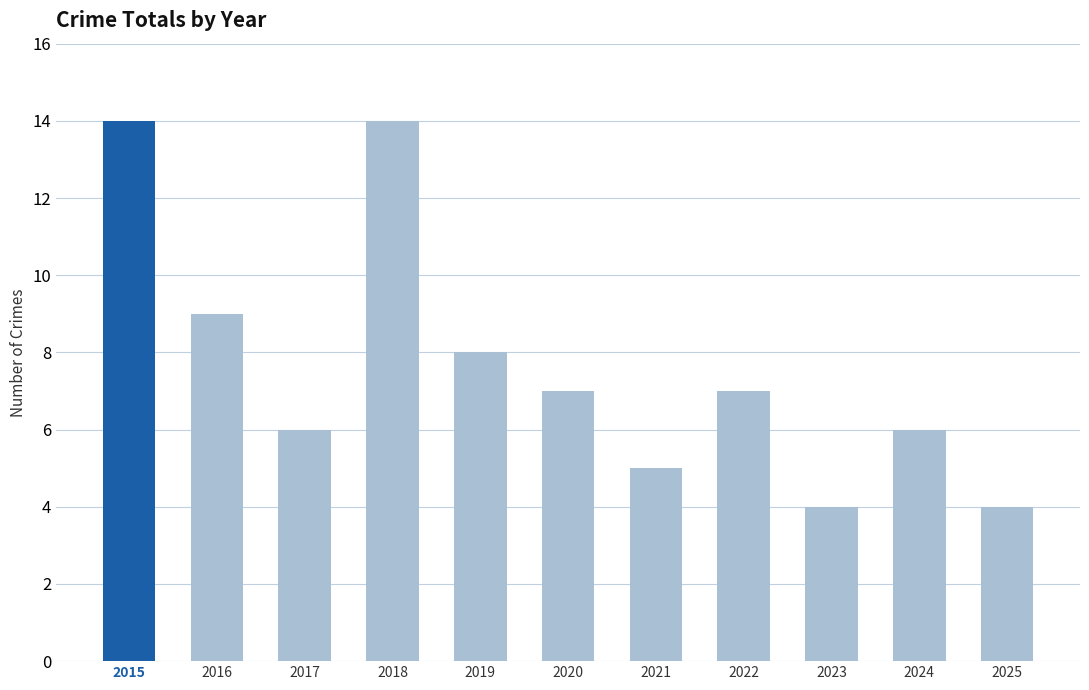

Reading left to right, transcribe all the data shown in this chart.

14	9	6	14	8	7	5	7	4	6	4